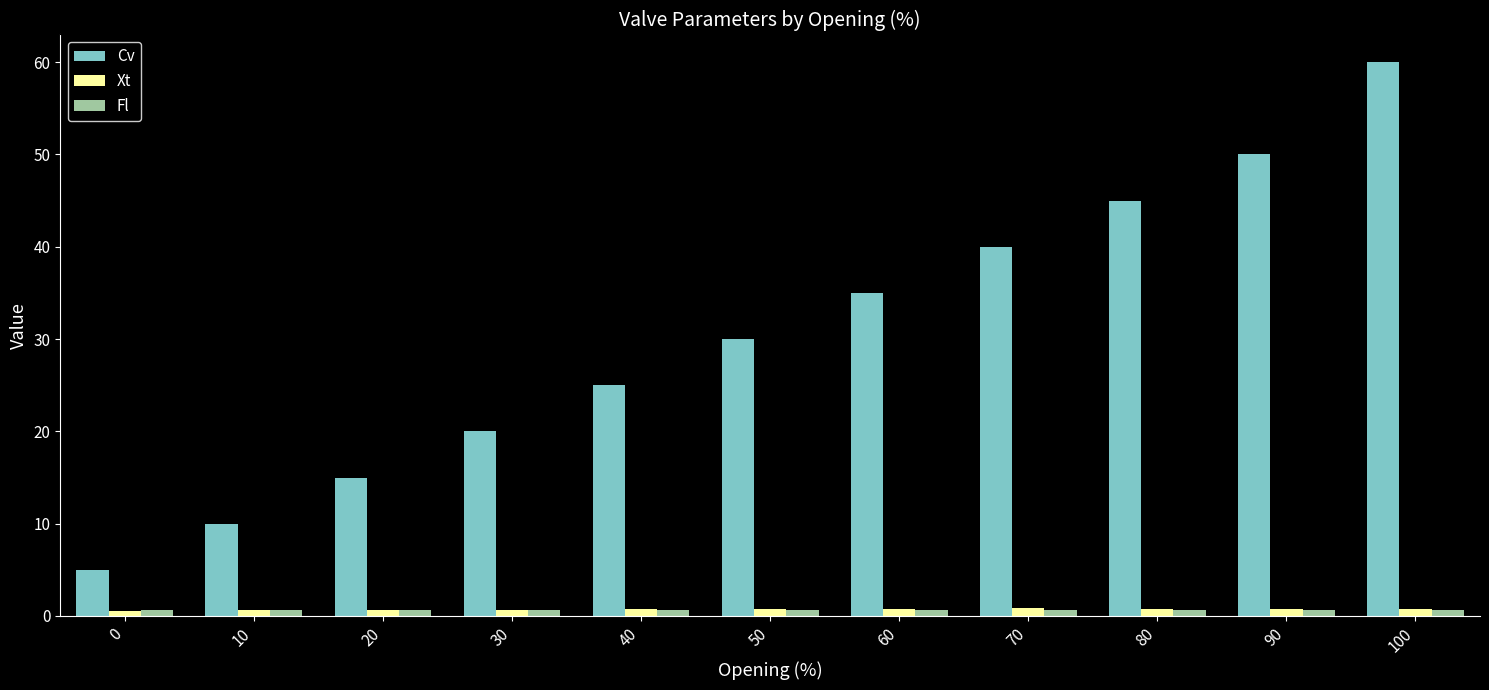

Which series has the largest range (max minus min)?

Cv